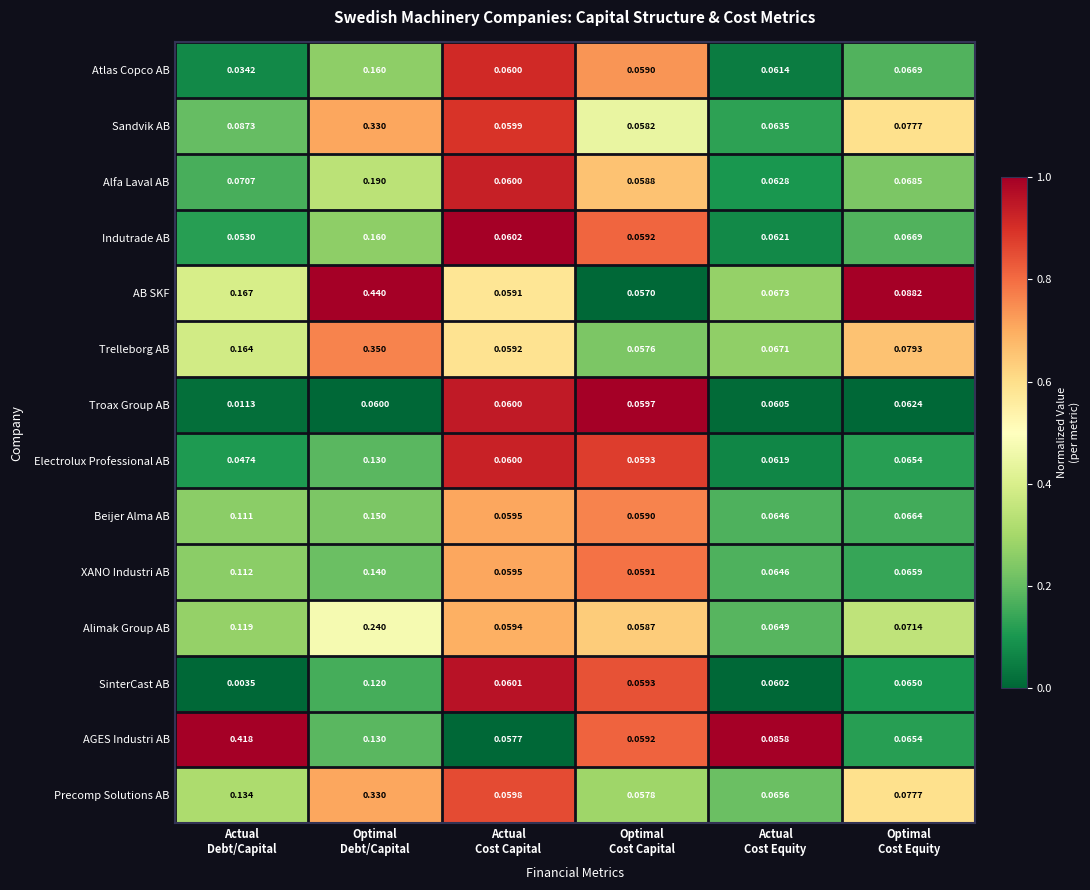

At which category is the sum across all series the highest?

Optimal
Debt/Capital